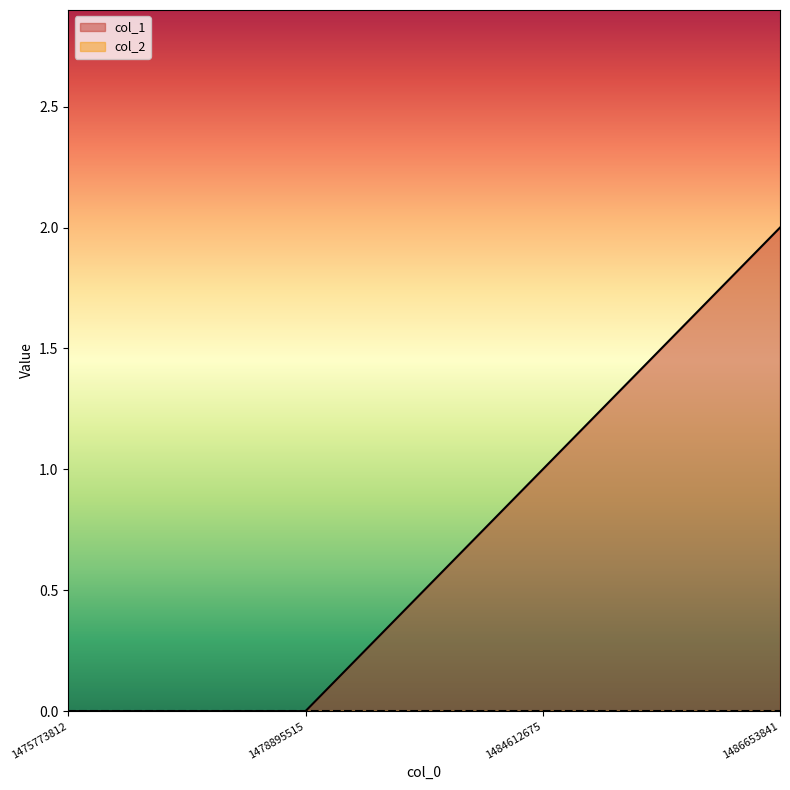

What is the greatest value displayed?

2